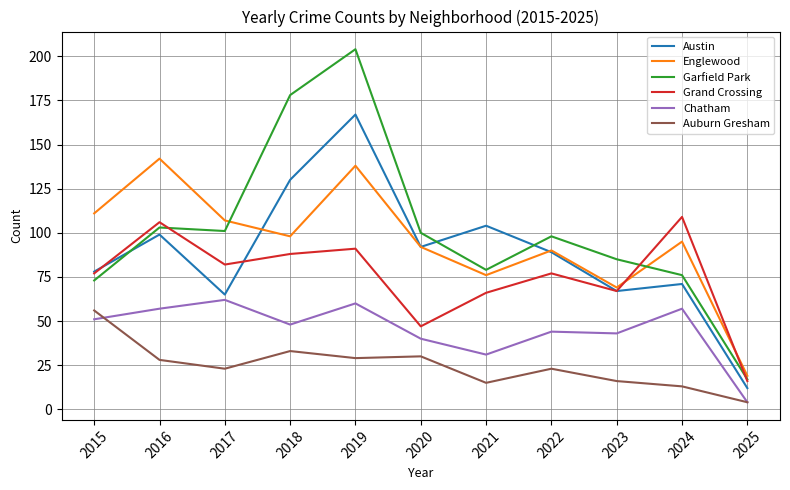

Where is the first local maximum for Austin?

2016